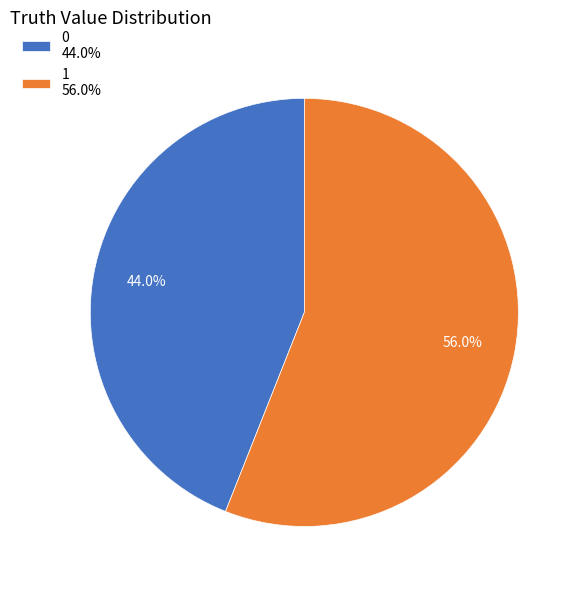

How much of the chart is everything except 1?

44.0%